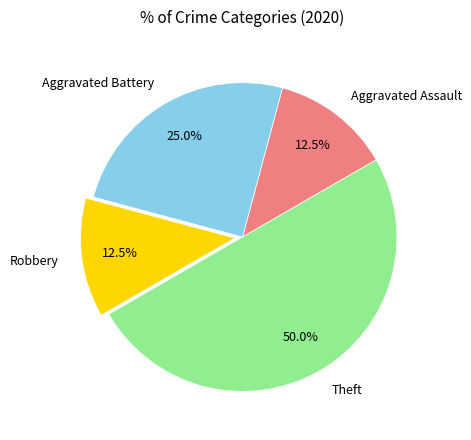

How many slices are in this pie chart?

4